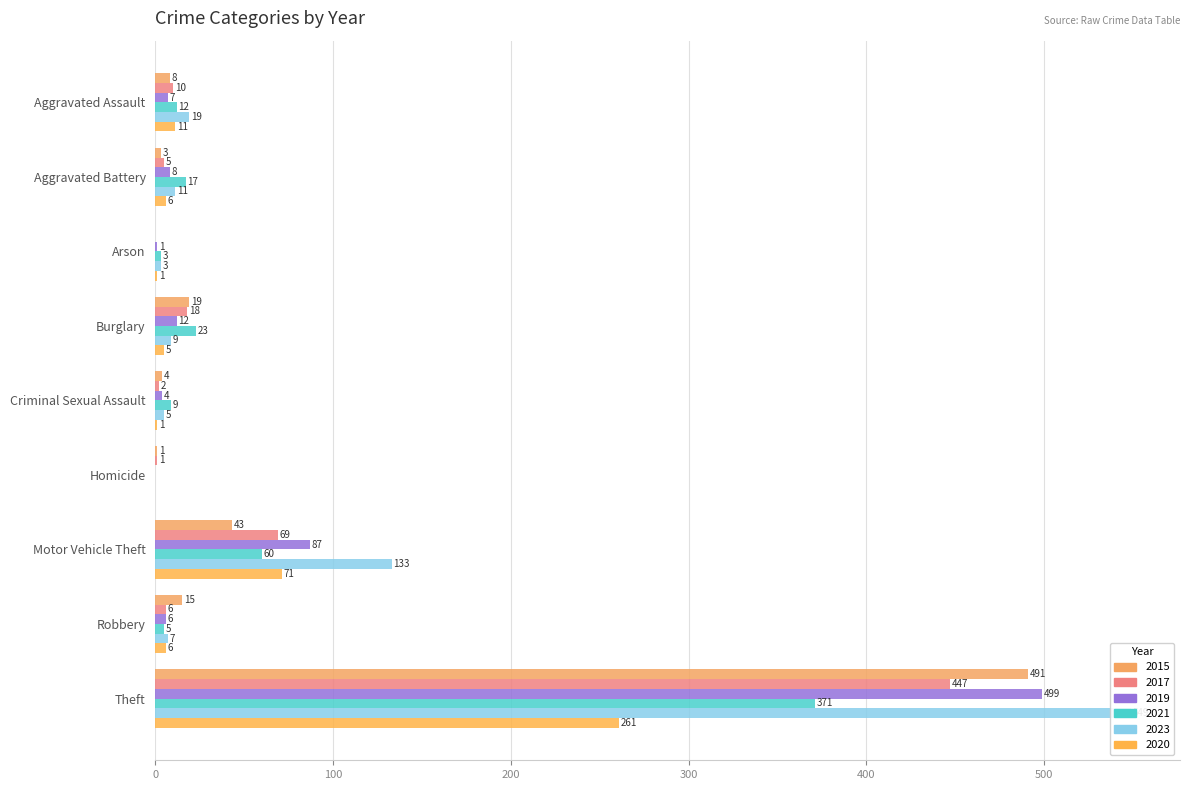

Which label corresponds to the largest value in the chart?

Theft